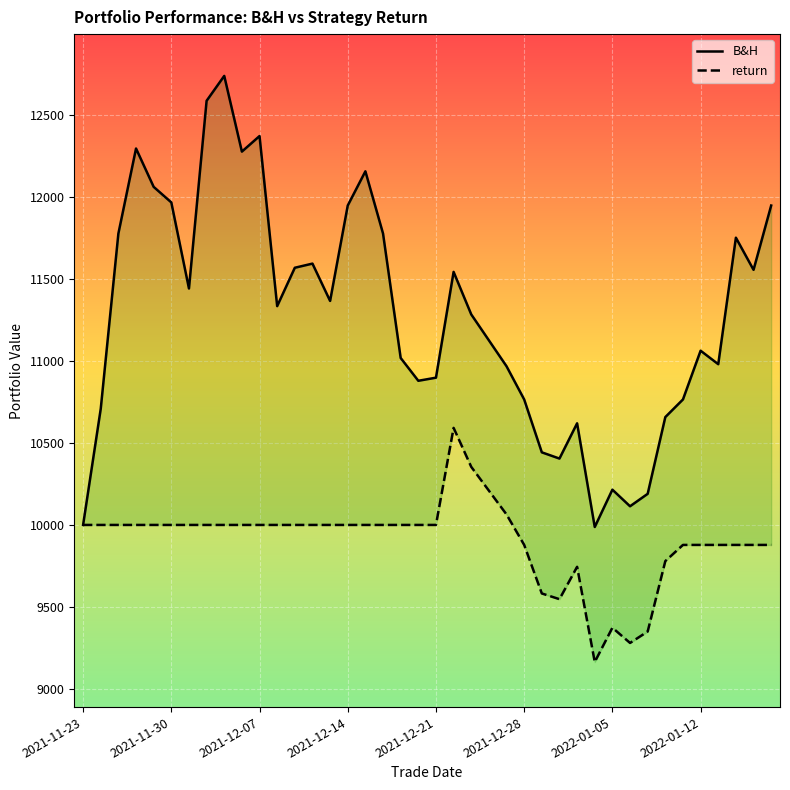

Rank the series by their average value, from highest to lowest.

B&H, return